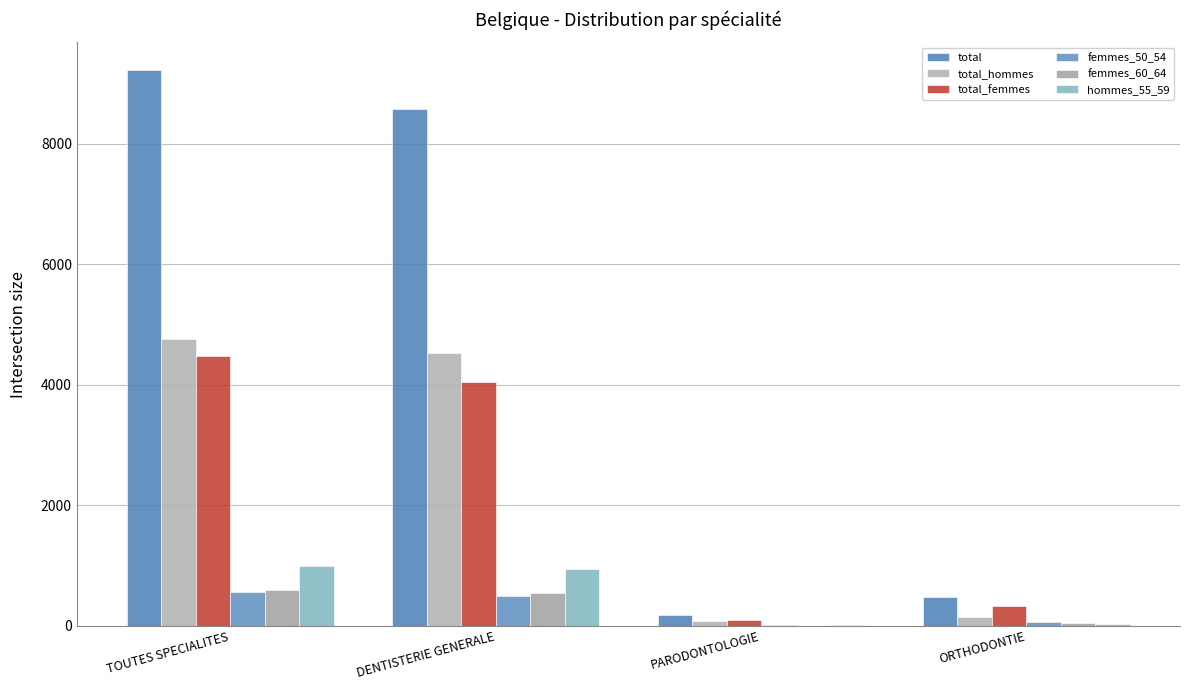

Which series has the largest total across all categories?

total